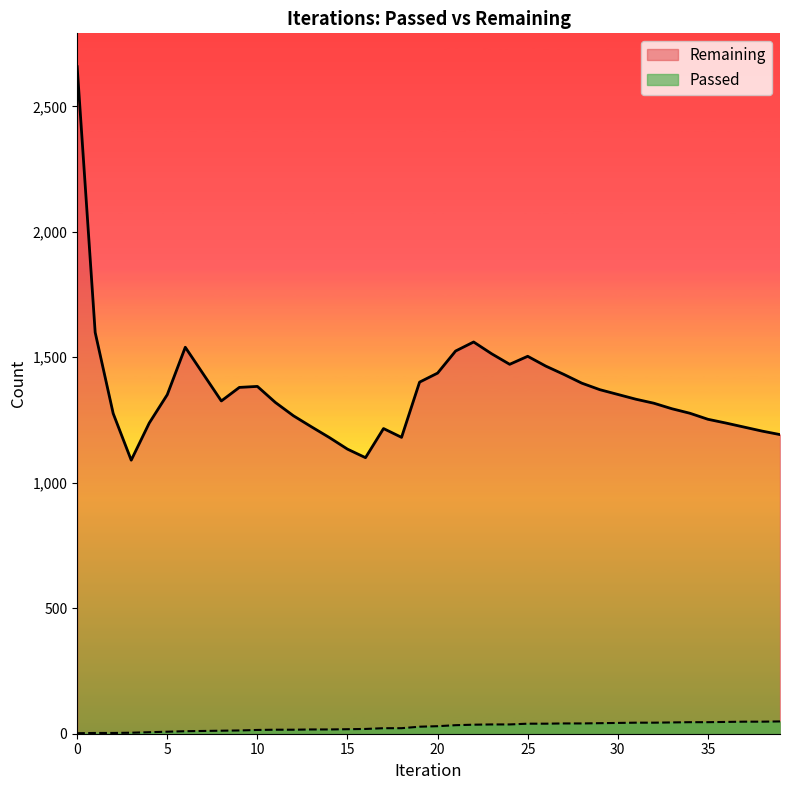

How many lines are shown in the chart?

2